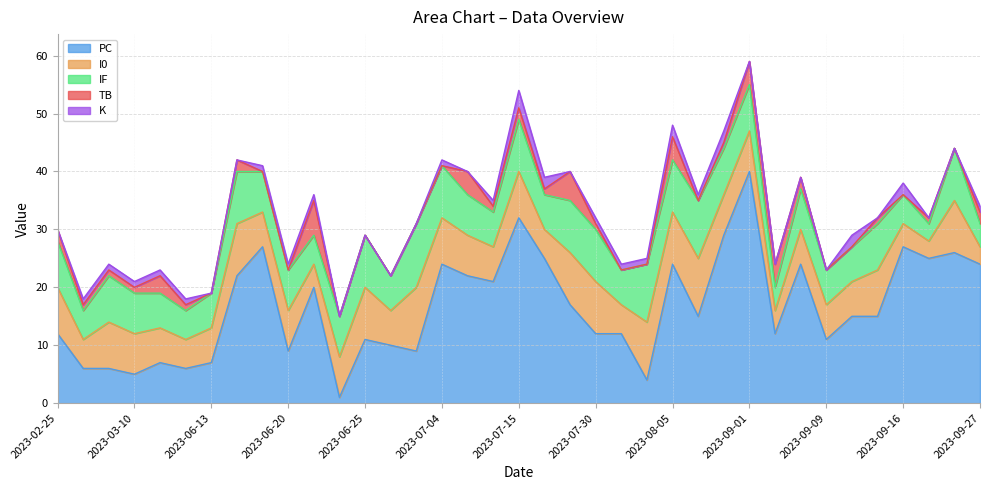

Reading left to right, transcribe all the data shown in this chart.

PC: 12	6	6	5	7	6	7	22	27	9	20	1	11	10	9	24	22	21	32	25	17	12	12	4	24	15	29	40	12	24	11	15	15	27	25	26	24
I0: 8	5	8	7	6	5	6	9	6	7	4	7	9	6	11	8	7	6	8	5	9	9	5	10	9	10	7	7	4	6	6	6	8	4	3	9	3
IF: 8	5	8	7	6	5	6	9	7	7	5	7	9	6	11	9	7	6	9	6	9	9	6	10	9	10	8	8	4	7	6	6	8	5	3	9	4
TB: 2	1	1	1	3	1	0	2	0	0	6	0	0	0	0	0	4	1	2	1	5	1	0	0	4	0	1	4	4	2	0	0	1	0	1	0	2
K: 0	1	1	1	1	1	0	0	1	1	1	0	0	0	0	1	0	1	3	2	0	1	1	1	2	1	2	0	0	0	0	2	0	2	0	0	1